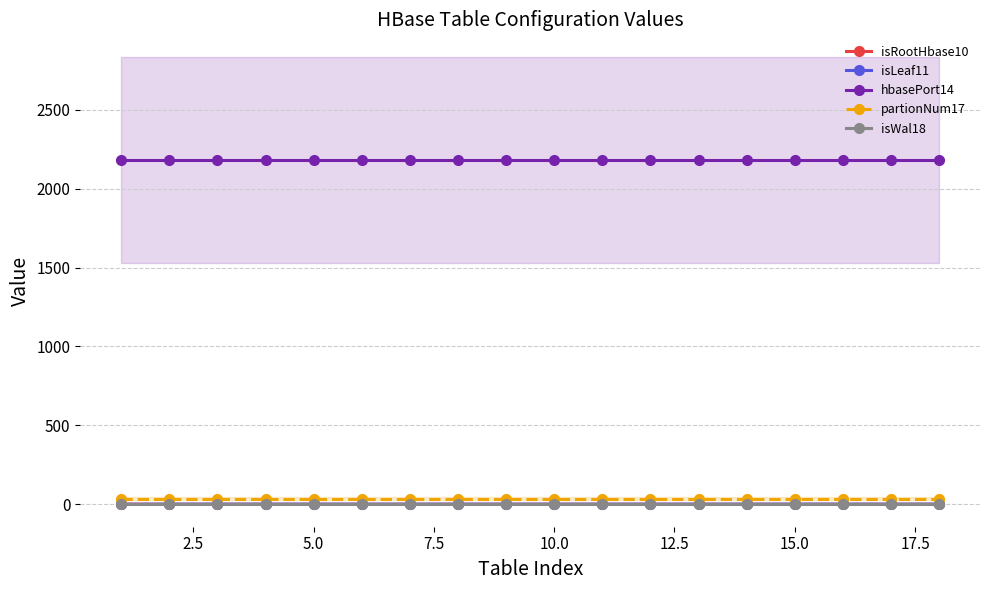

True or false: isWal18 and hbasePort14 cross at least once.

False